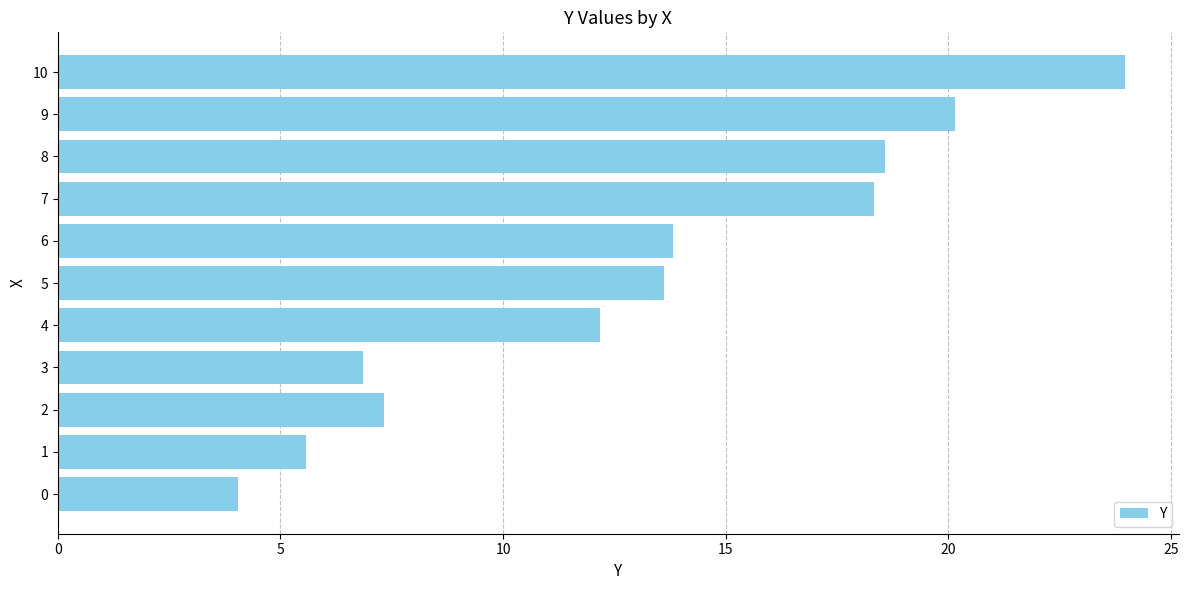

Reading top to bottom, list all the values displayed in this chart.

10=24.0	9=20.2	8=18.6	7=18.3	6=13.8	5=13.6	4=12.2	3=6.9	2=7.3	1=5.6	0=4.0